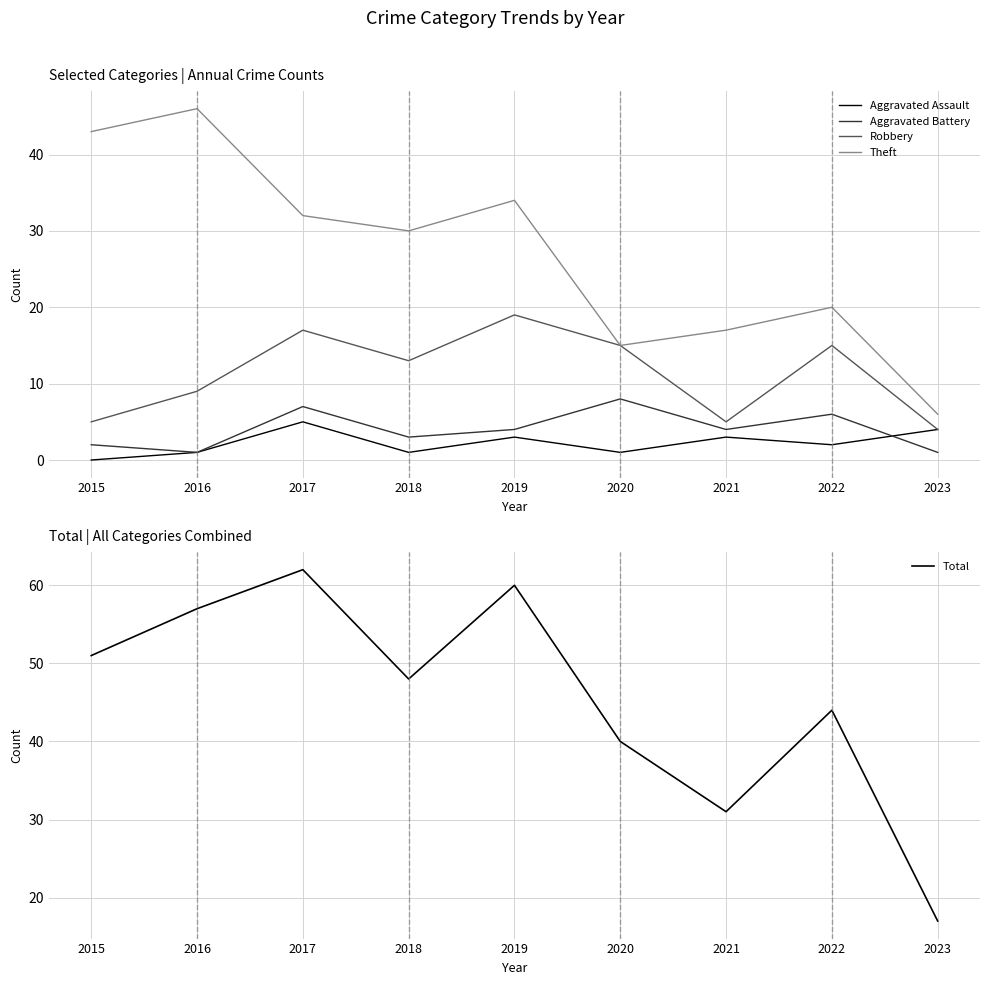

True or false: Total and Aggravated Battery intersect in this chart.

False